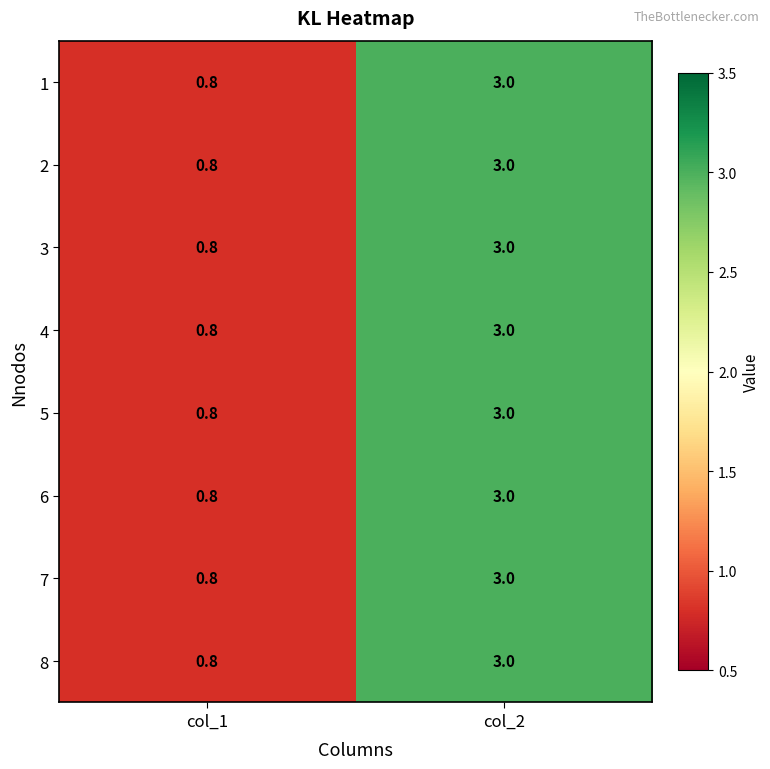

Reading left to right, extract all data points from this chart.

1: col_1=0.8	col_2=3.0
2: col_1=0.8	col_2=3.0
3: col_1=0.8	col_2=3.0
4: col_1=0.8	col_2=3.0
5: col_1=0.8	col_2=3.0
6: col_1=0.8	col_2=3.0
7: col_1=0.8	col_2=3.0
8: col_1=0.8	col_2=3.0